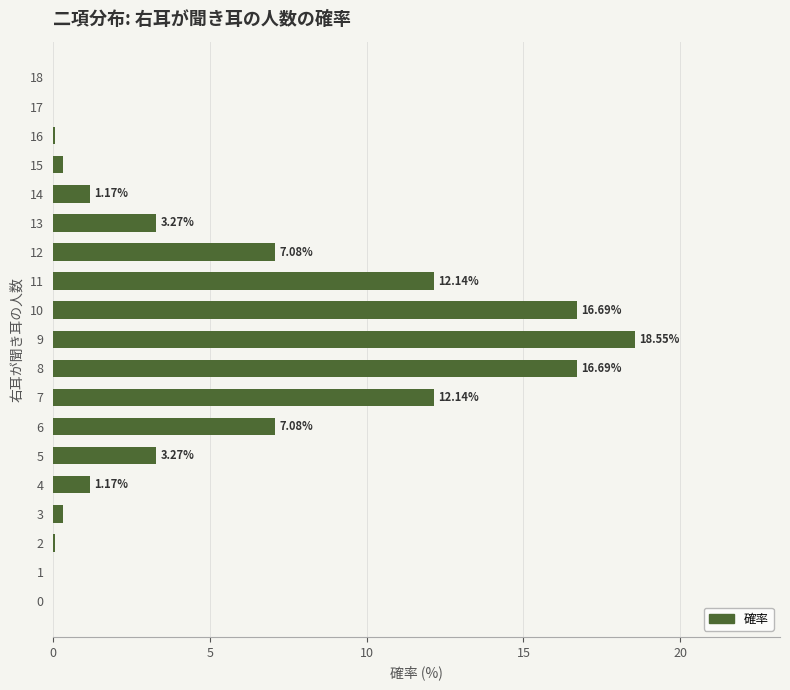

Which category has the highest value across all series?

9